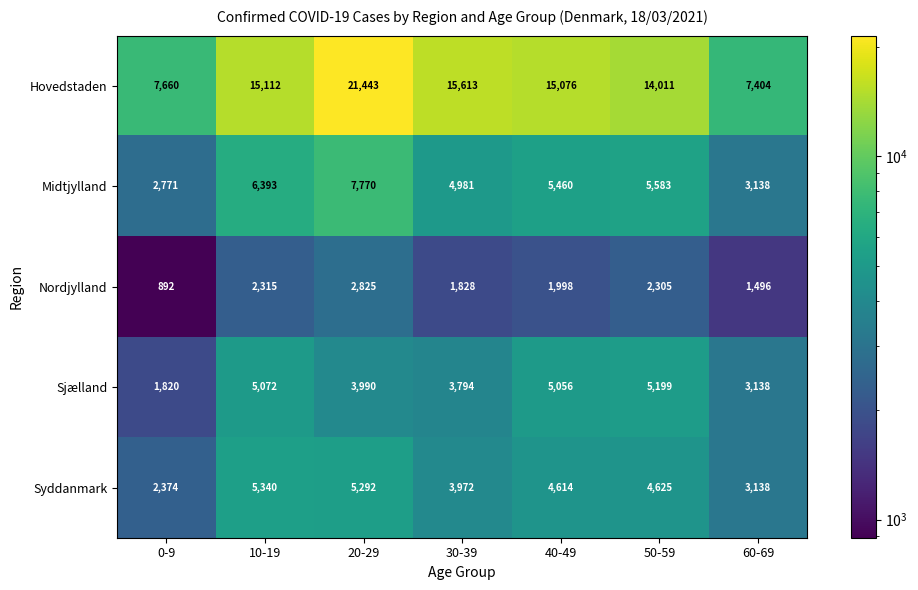

What is the difference between the Nordjylland values at 60-69 and 30-39?

332